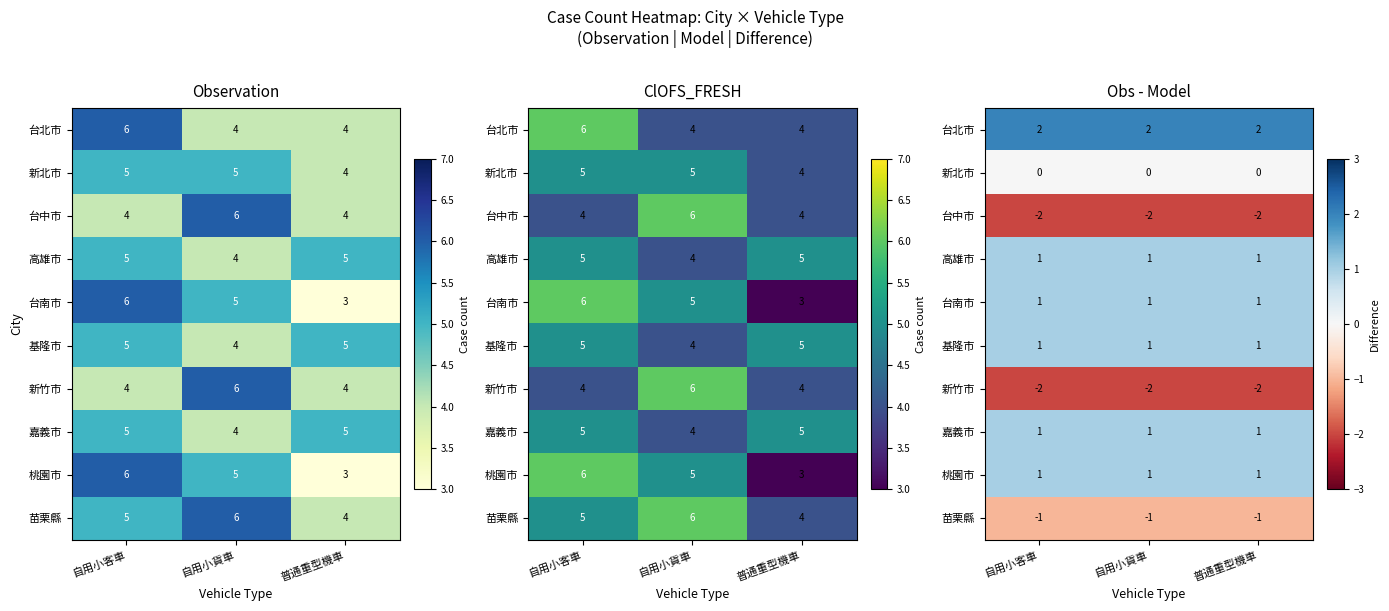

Where is 苗栗縣 nearest to the value -1?

自用小客車